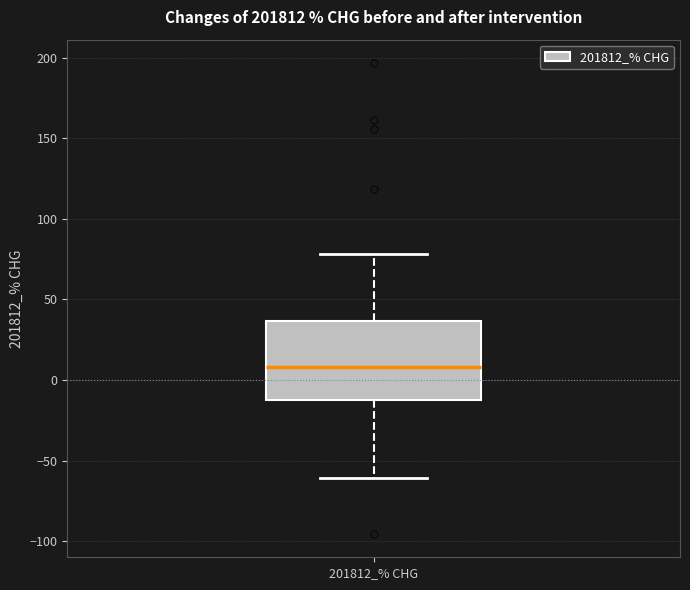

Where is the lower edge of the box for 201812_% CHG on the y-axis? The values are not printed on the chart, so give them approximately, as read against the axis.

-10